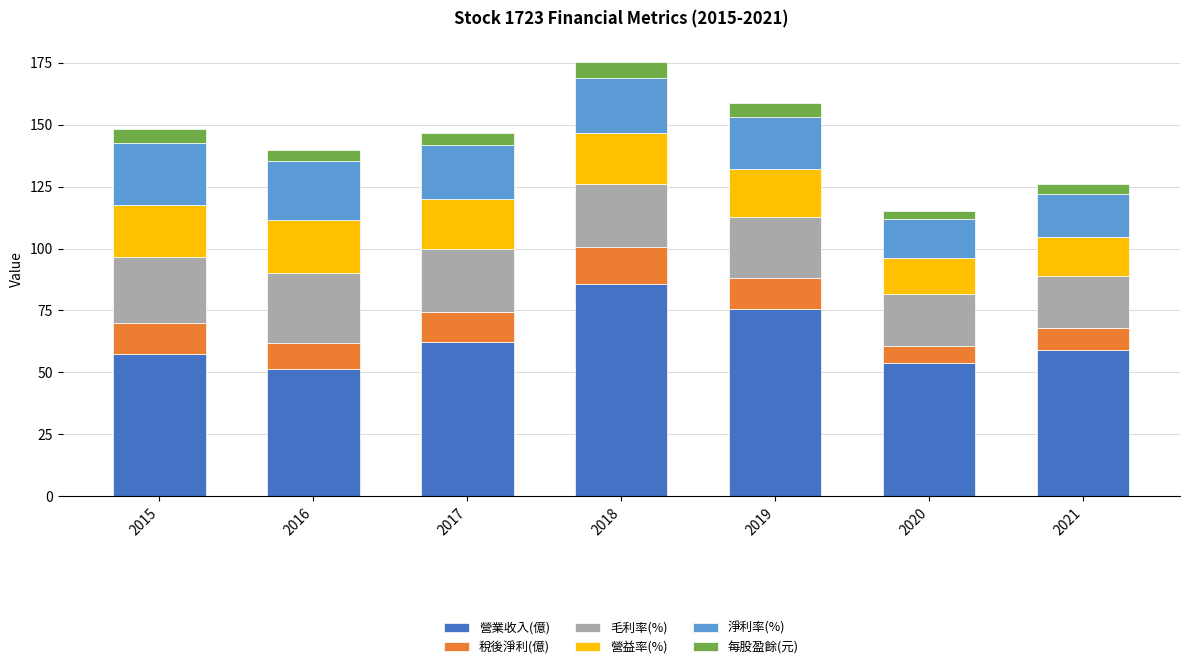

At which label does 營業收入(億) reach its peak?

2018